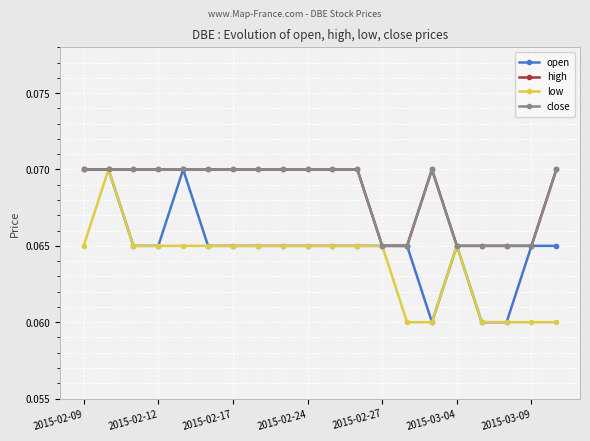

Is this an area chart (filled region under the line)?

No